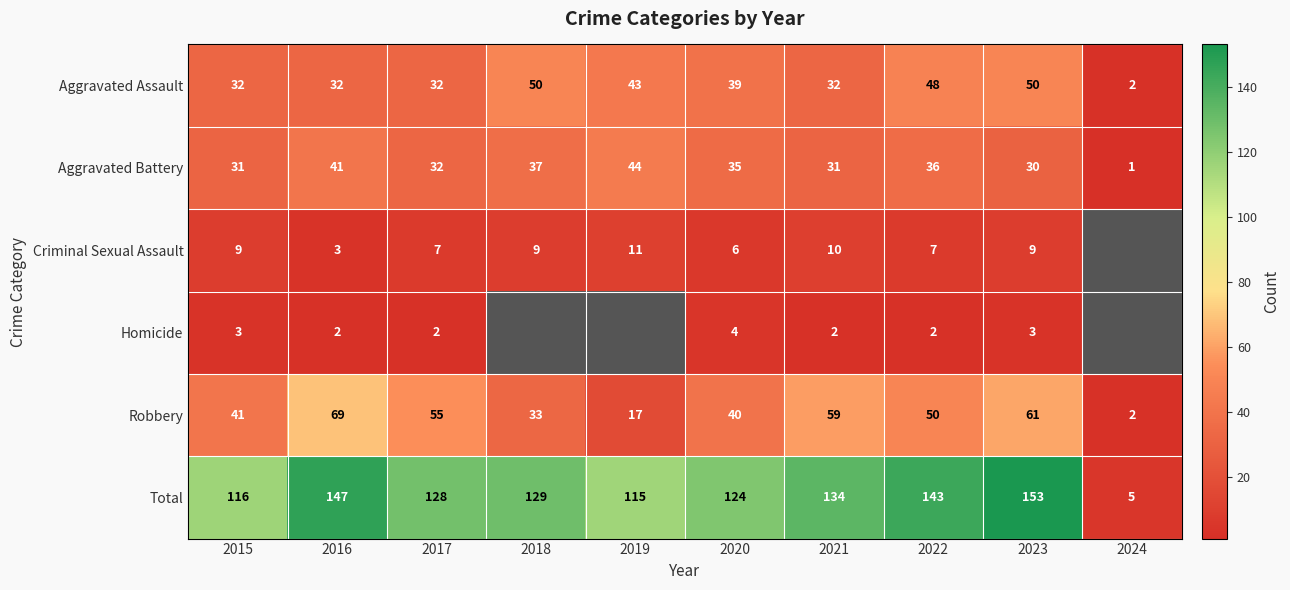

At how many categories does at least one series exceed 36?

9